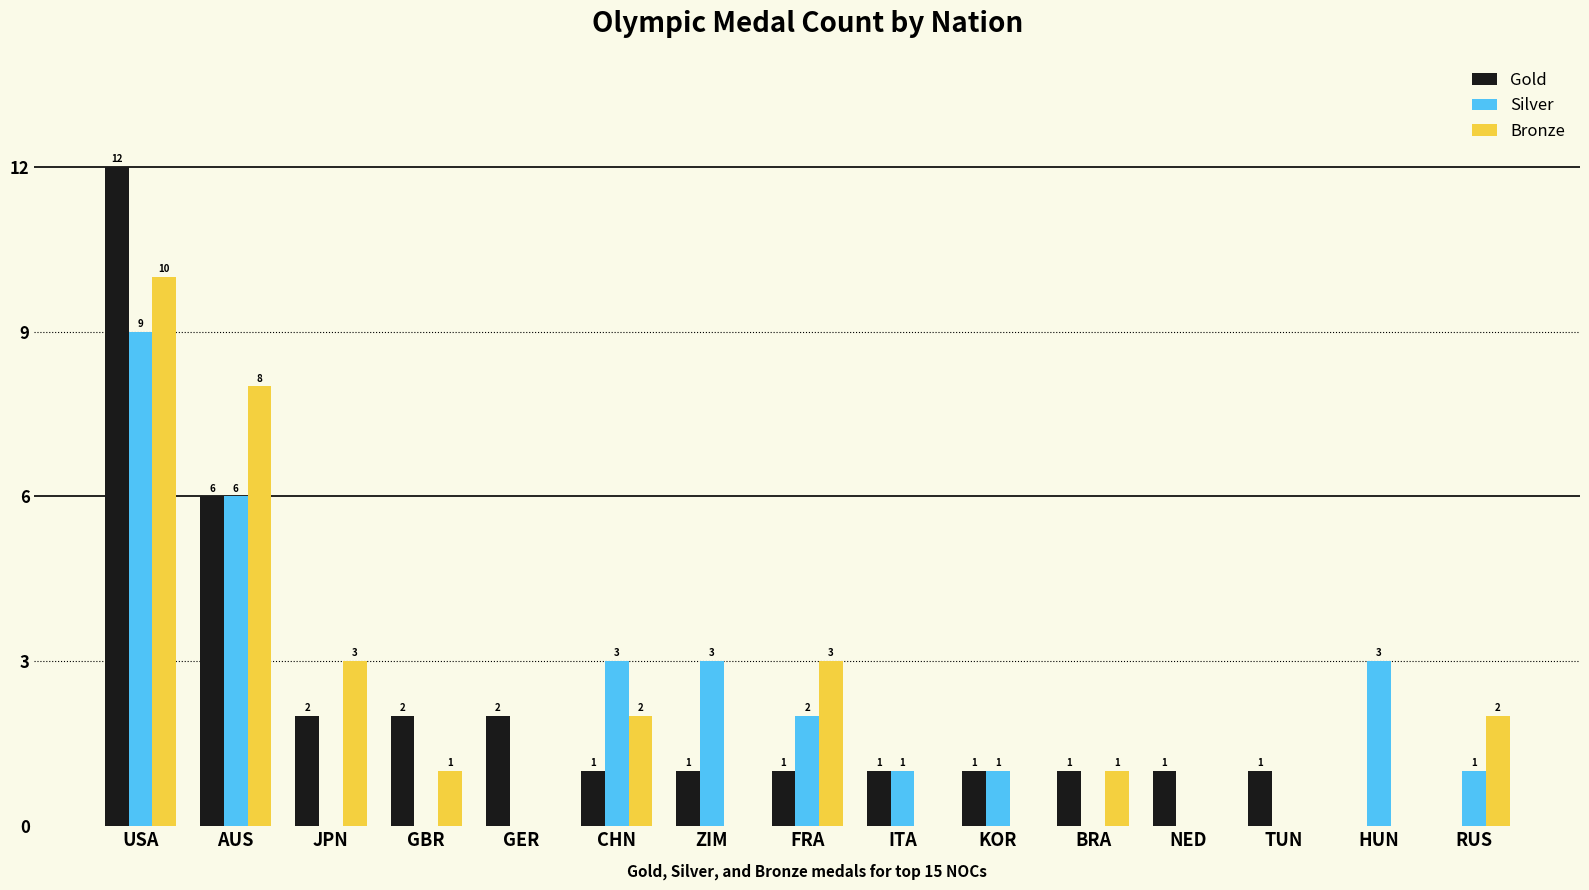

What is the sum of all Gold values?

32